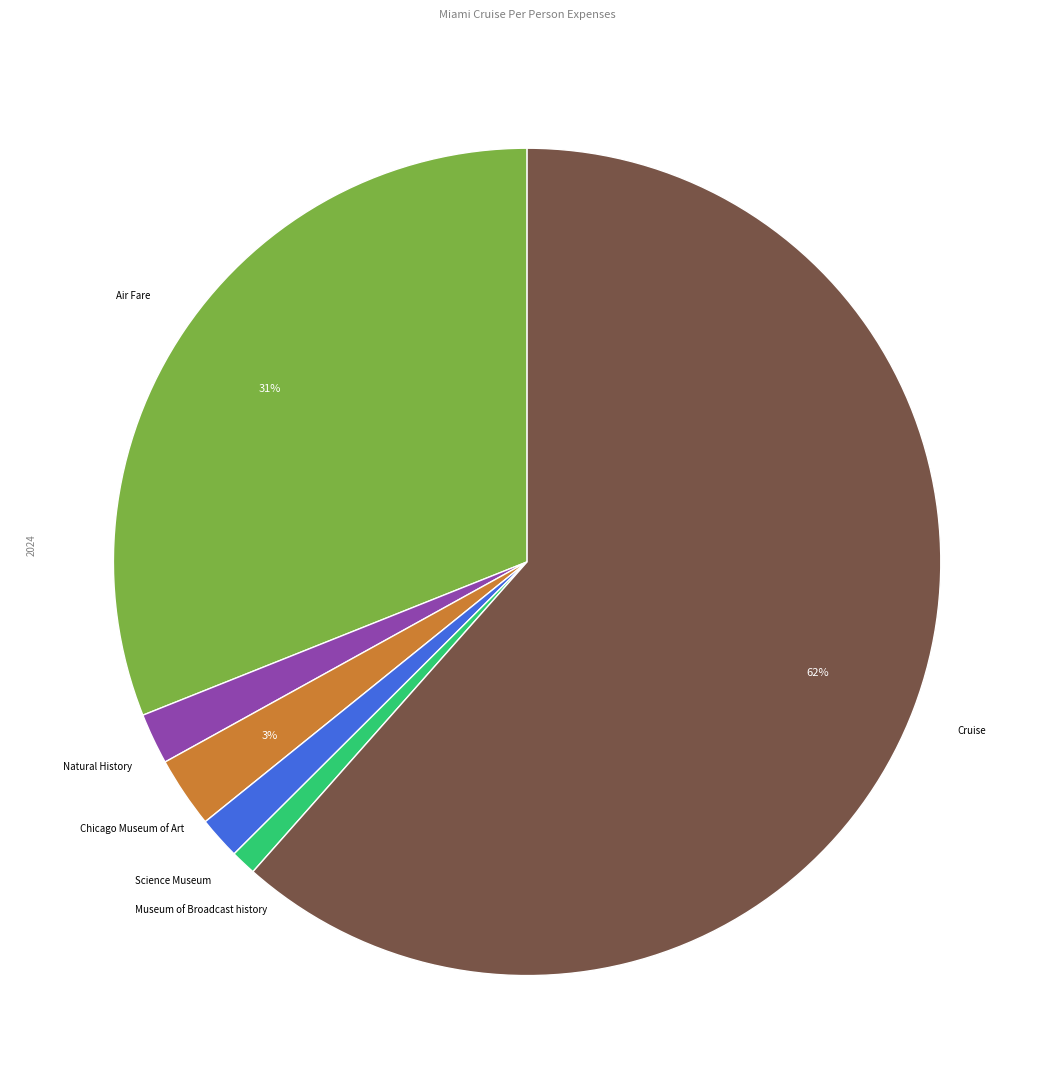

Is there a majority slice in this chart?

Yes